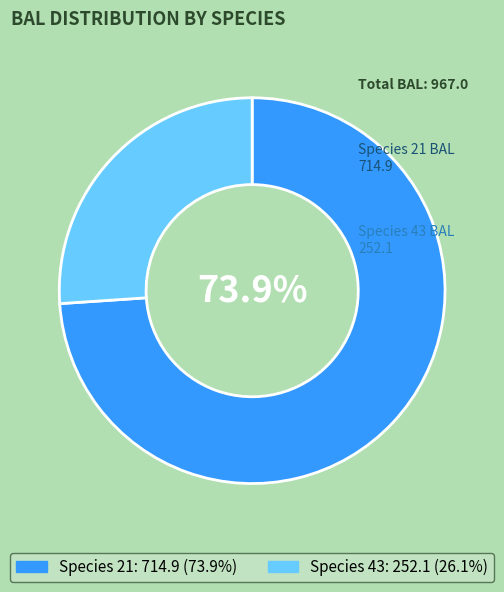

To the nearest percent, what is the average slice percentage?

50%